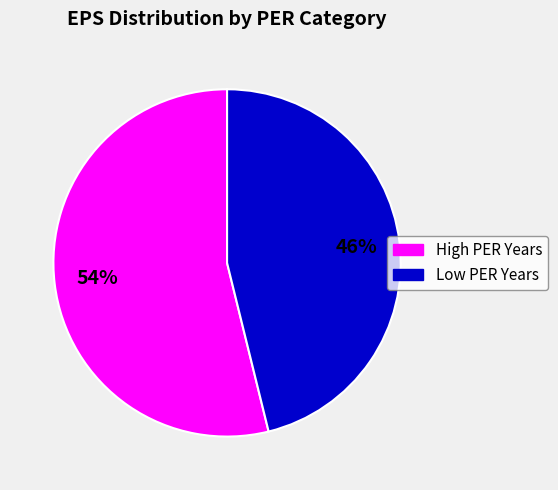

Is there any slice that represents more than half of the pie?

Yes